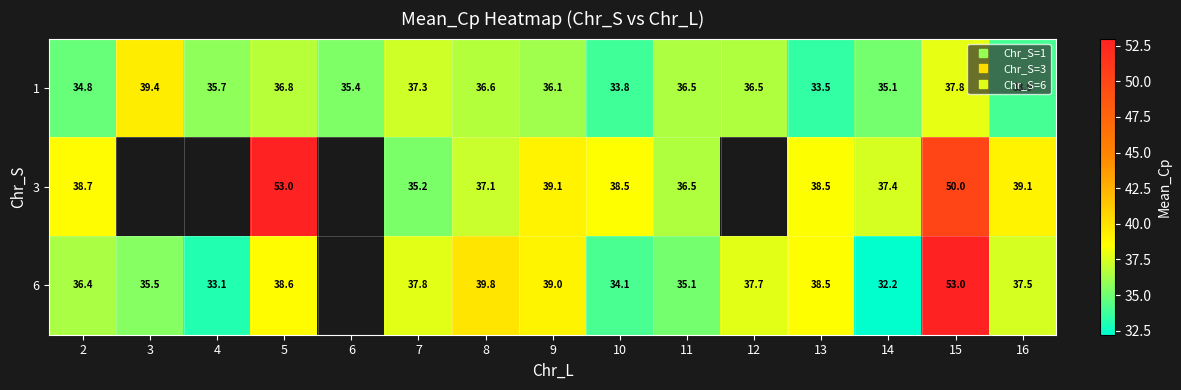

What is the greatest value displayed?

53.0